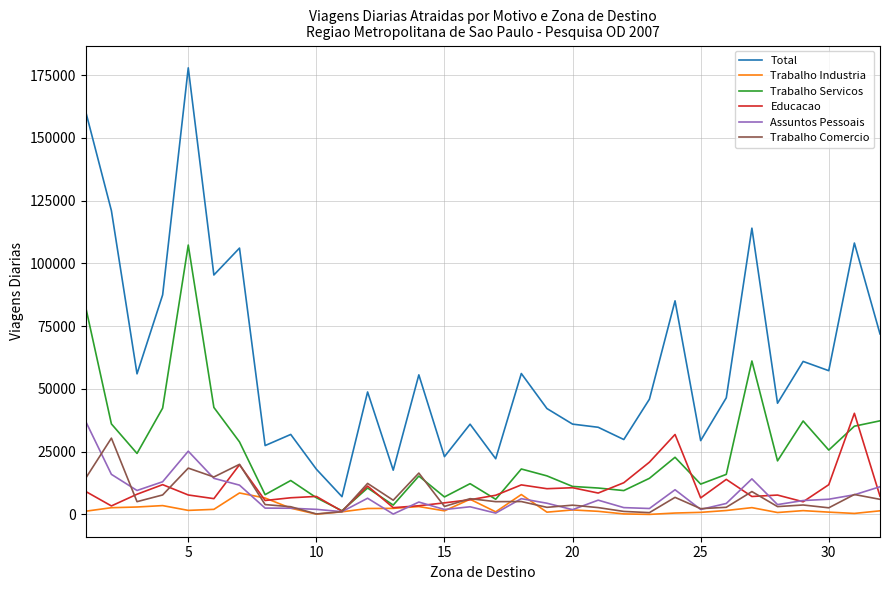

True or false: Educacao has more than 1 interior local peaks.

True